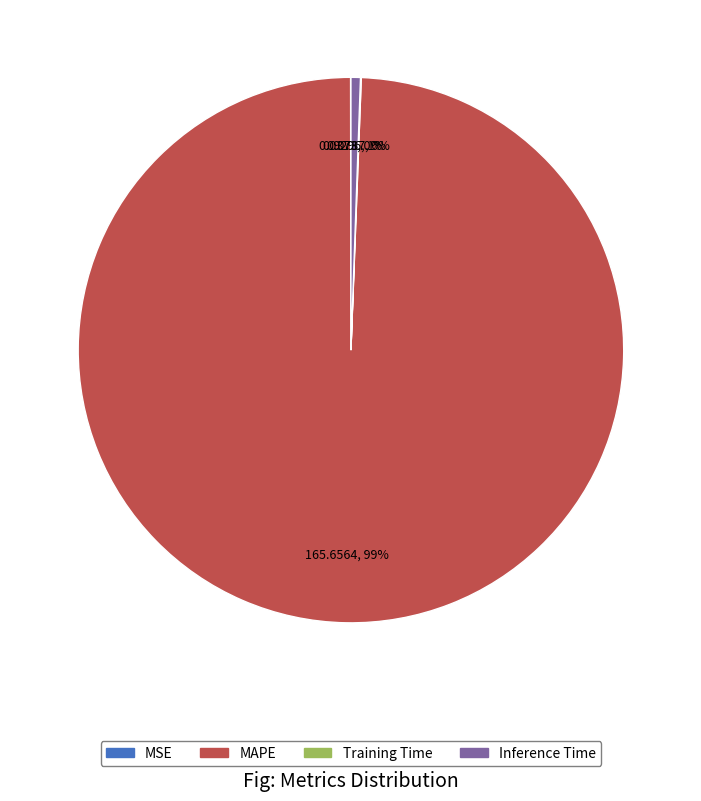

True or false: MAPE accounts for 86% of the total.

False